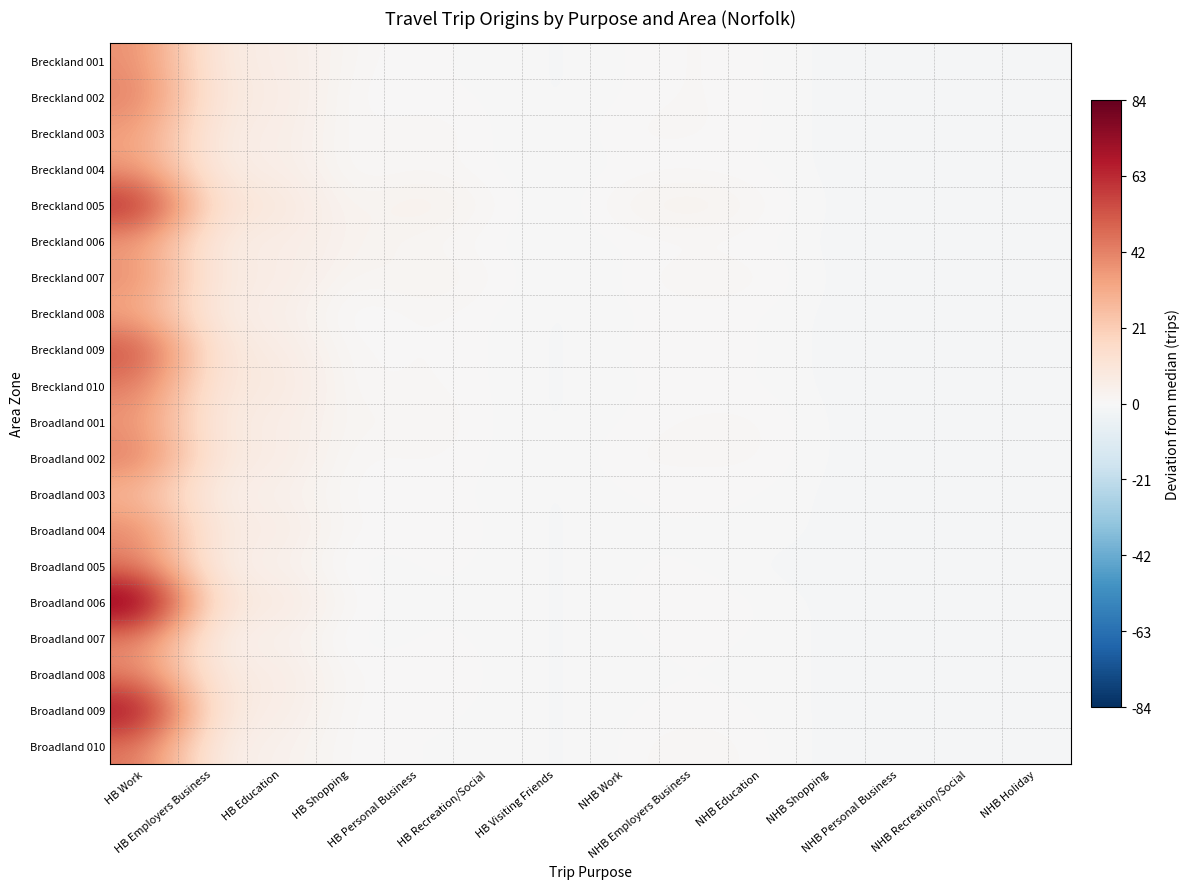

Which series has the largest range (max minus min)?

Broadland 006